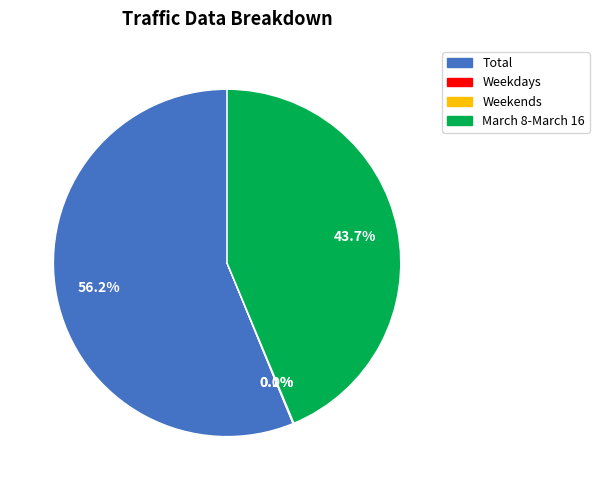

Which category accounts for the majority?

Total